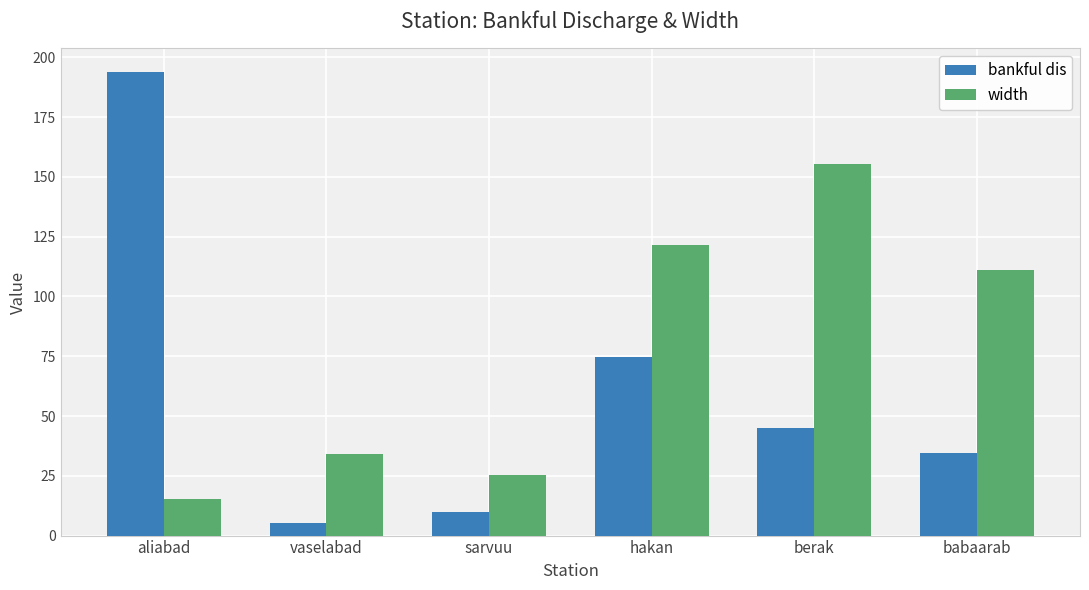

The width series shows 49.3 at hakan. True or false?

False